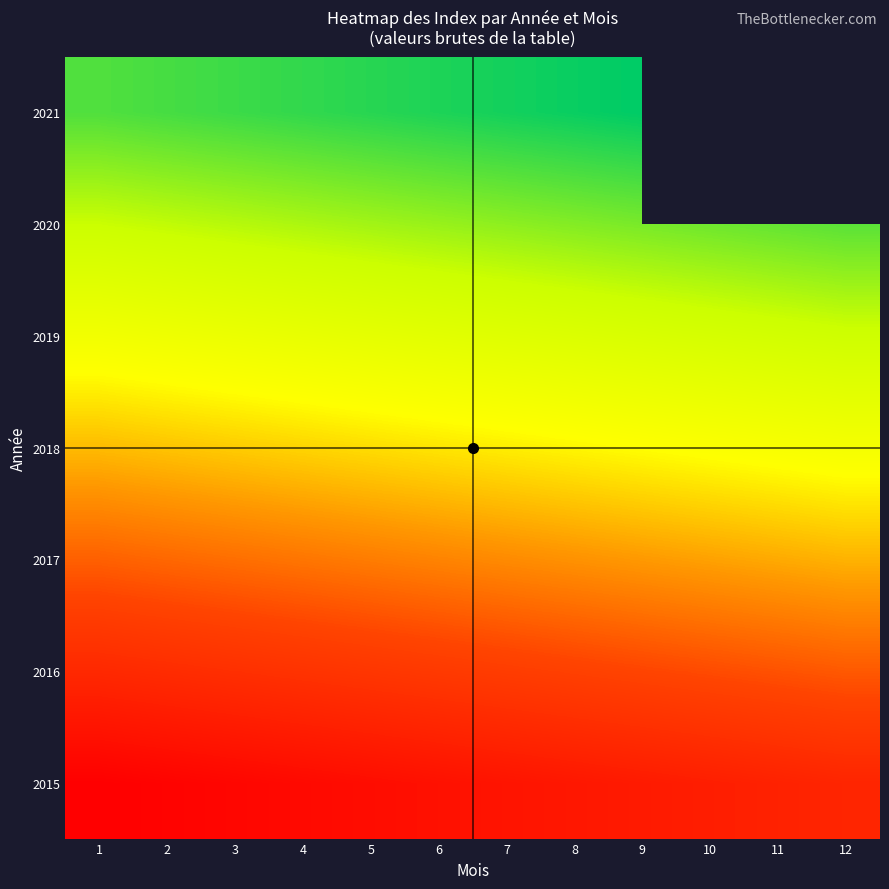

The 2020 series shows 15.4 at 12. True or false?

False